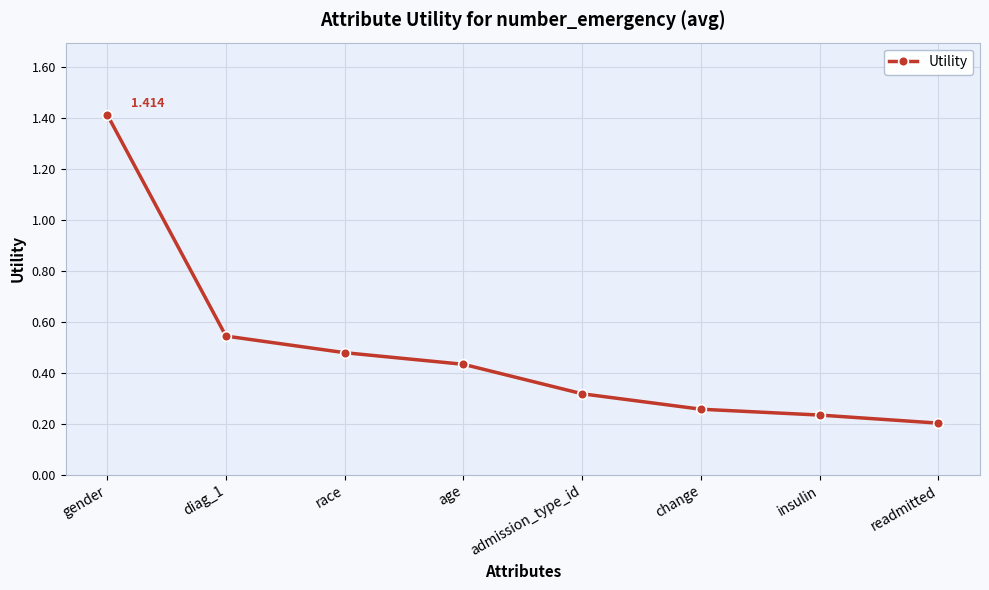

Count the number of data series in this chart.

1